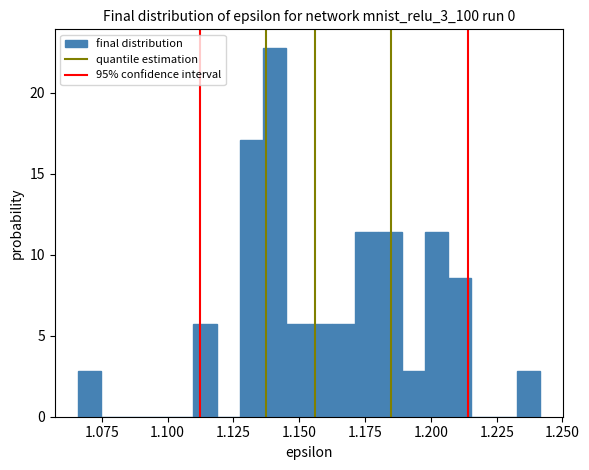

Around what value on the x-axis is the tallest bar? Give the approximate position of its centre, as read against the axis.

1.140